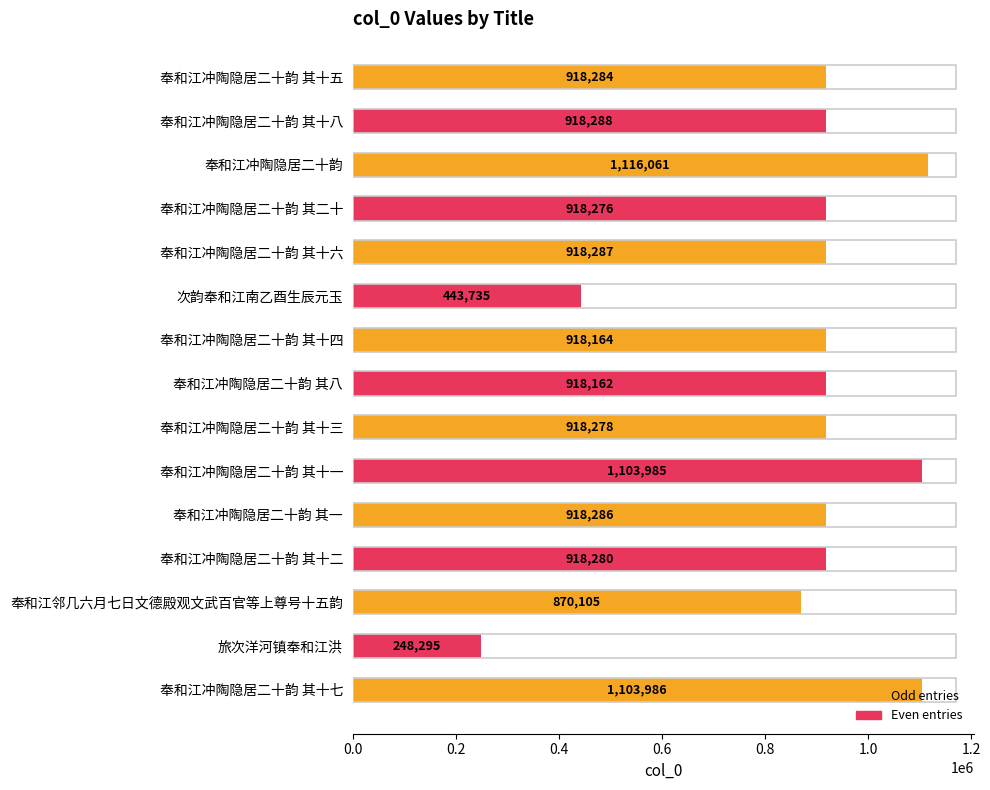

At which label is the value closest to 682178?

奉和江邻几六月七日文德殿观文武百官等上尊号十五韵